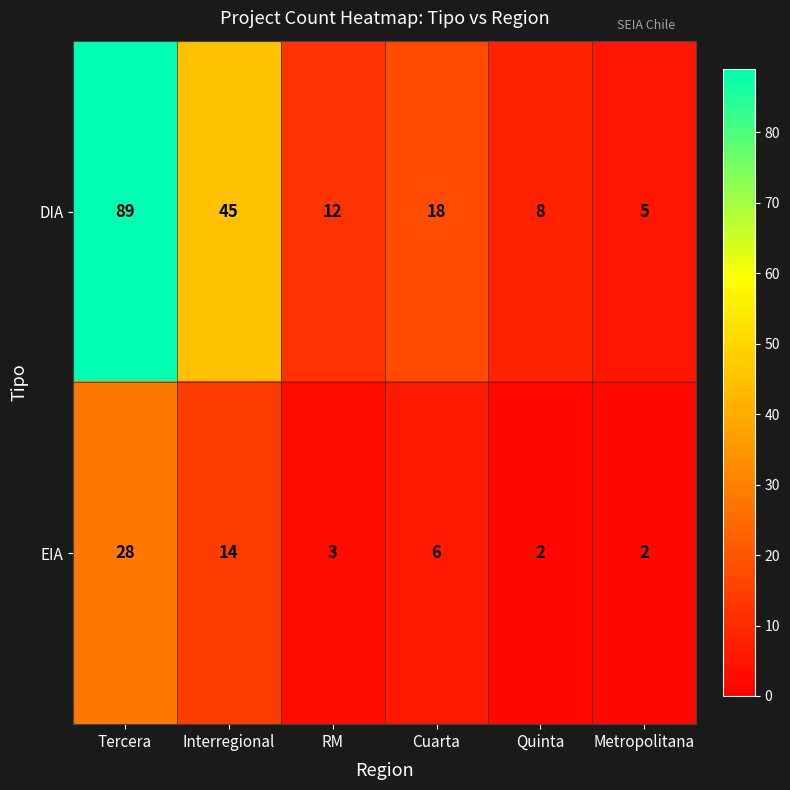

At which label does EIA reach its peak?

Tercera